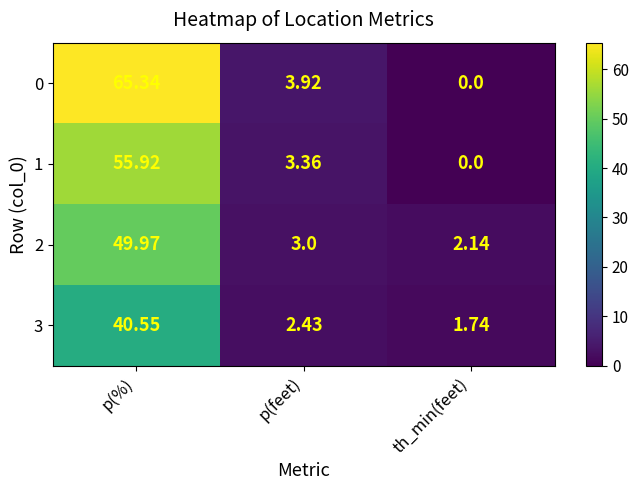

What is the difference between the highest and lowest values at p(%)?

24.8